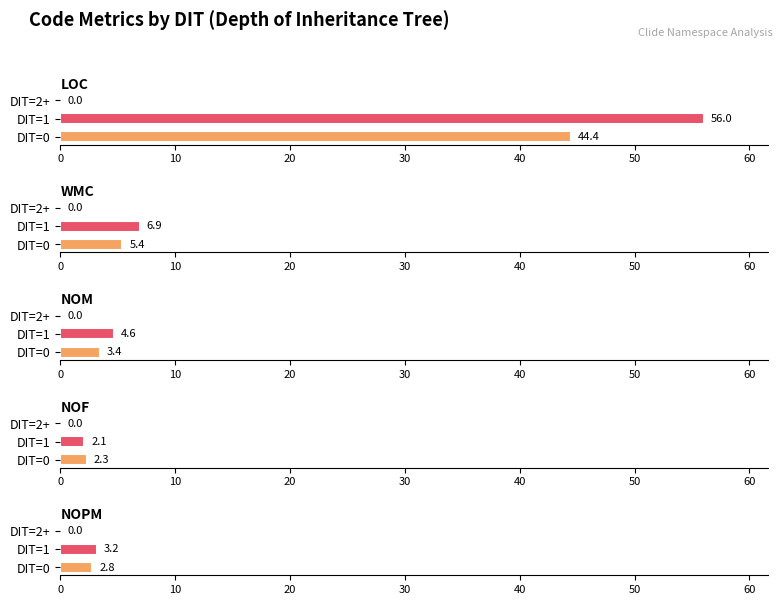

Is the value of WMC at DIT=2+ greater than the value of NOM at DIT=1?

No